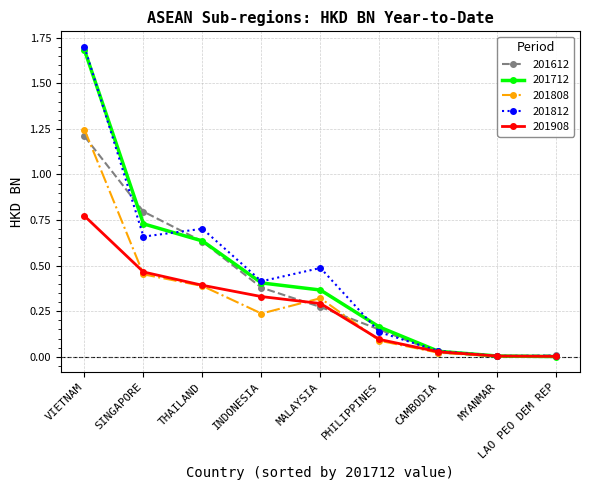

How many categories are shown in the chart?

9